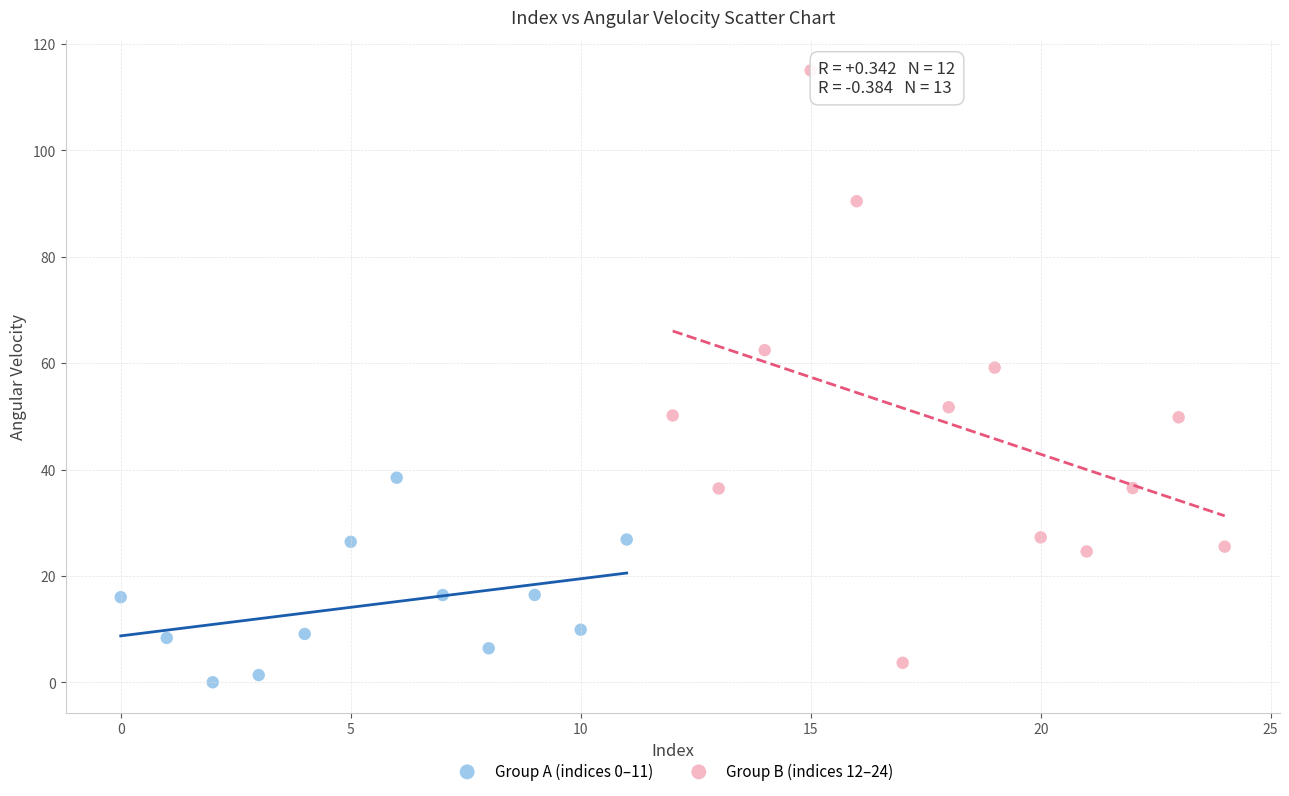

Which series reaches the maximum Y coordinate?

Group B (indices 12–24)